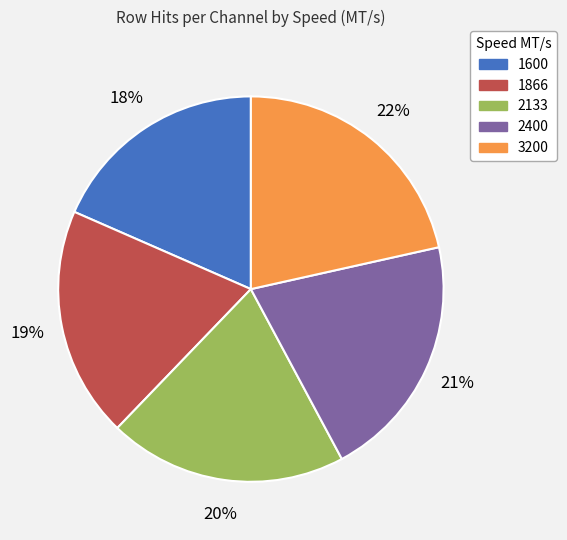

Is the sum of 1866 and 2400 greater than half?

No